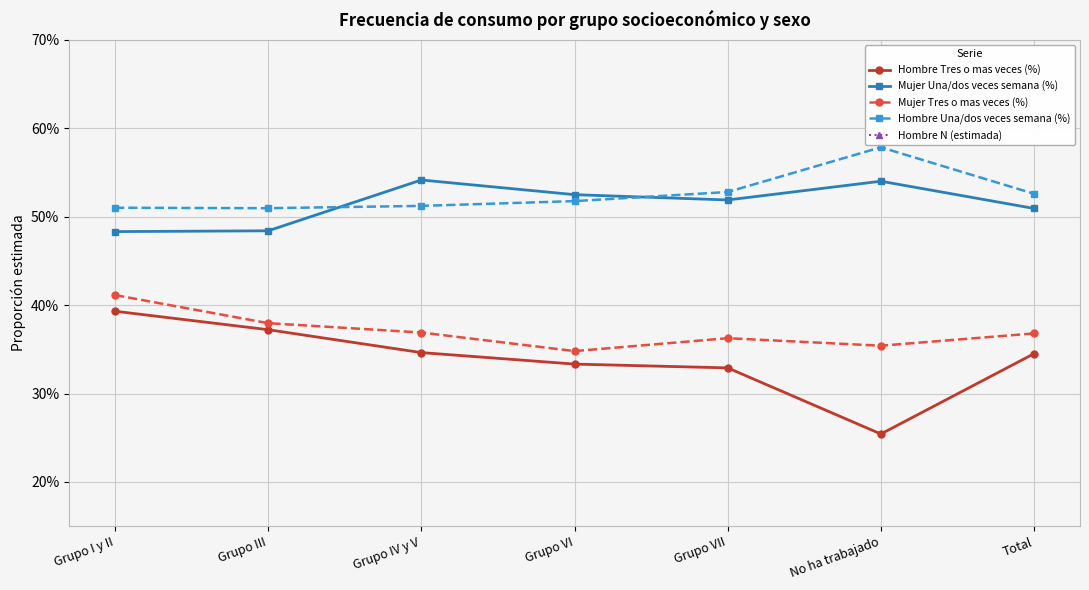

True or false: Mujer Tres o mas veces (%) and Hombre Una/dos veces semana (%) intersect in this chart.

False